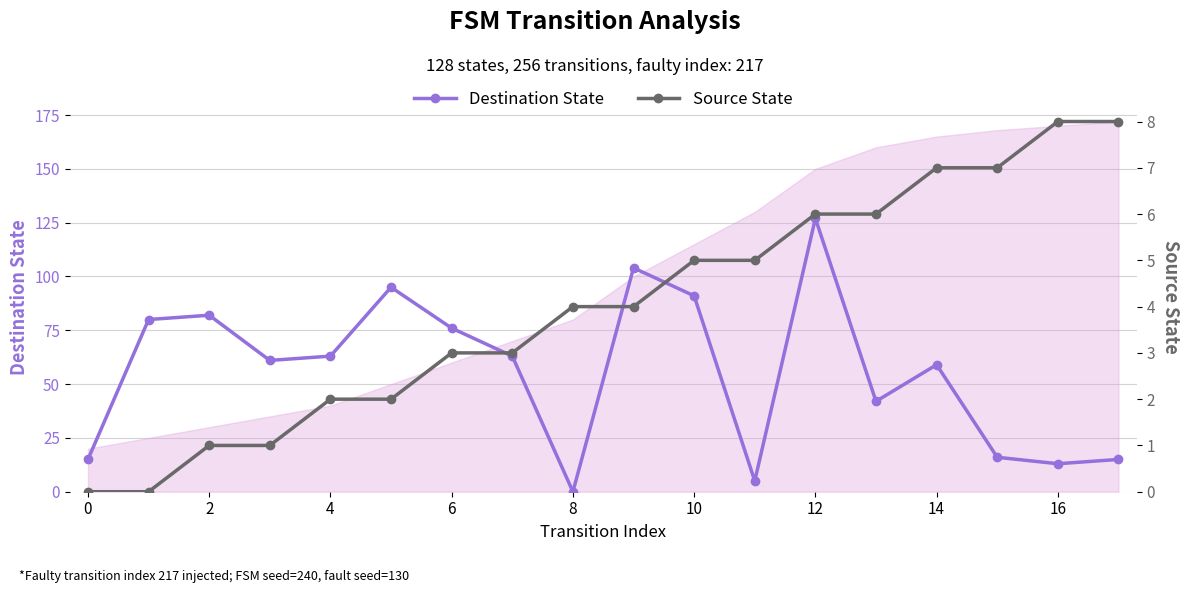

At how many categories does at least one series exceed 97?

2